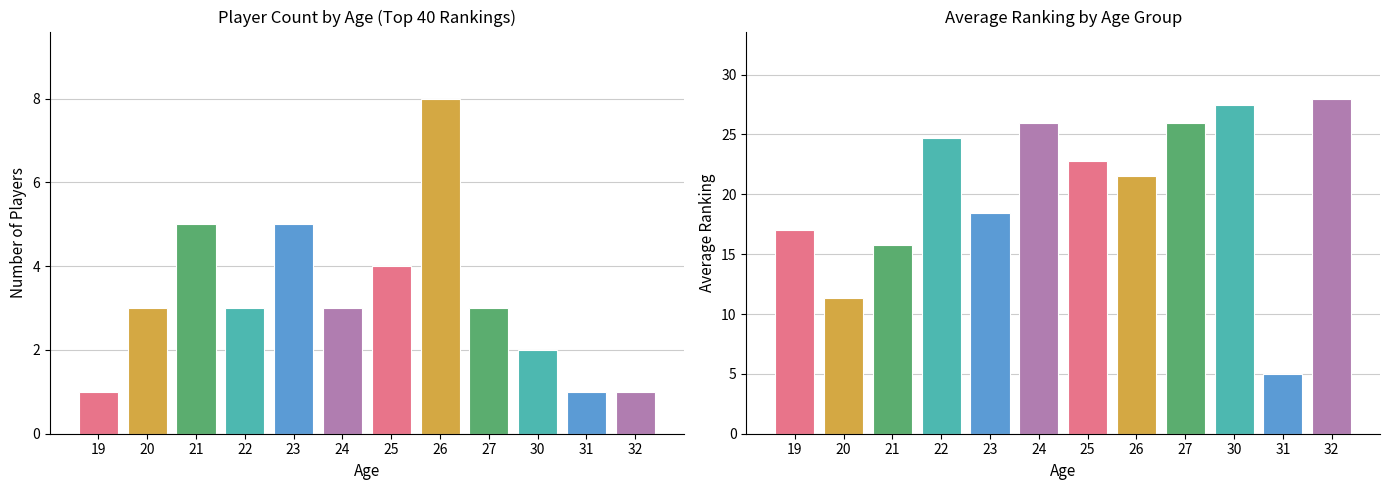

What is the difference between the second highest and minimum values in the Avg Ranking series?

22.5